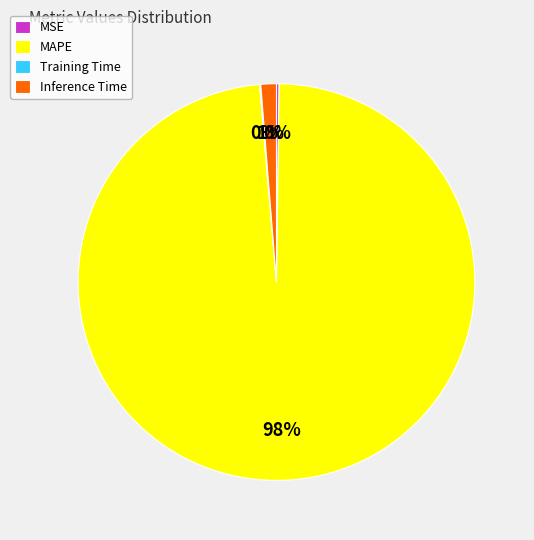

Which slice is the largest?

MAPE